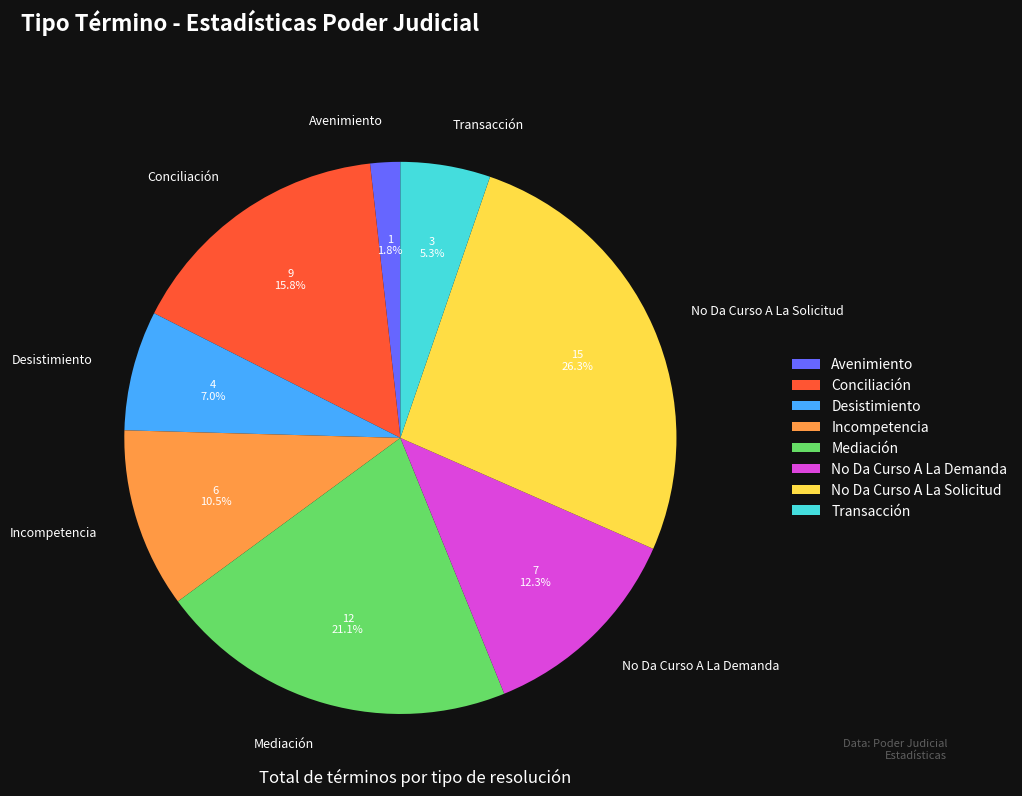

Is it true that Desistimiento is 7% of the pie?

True